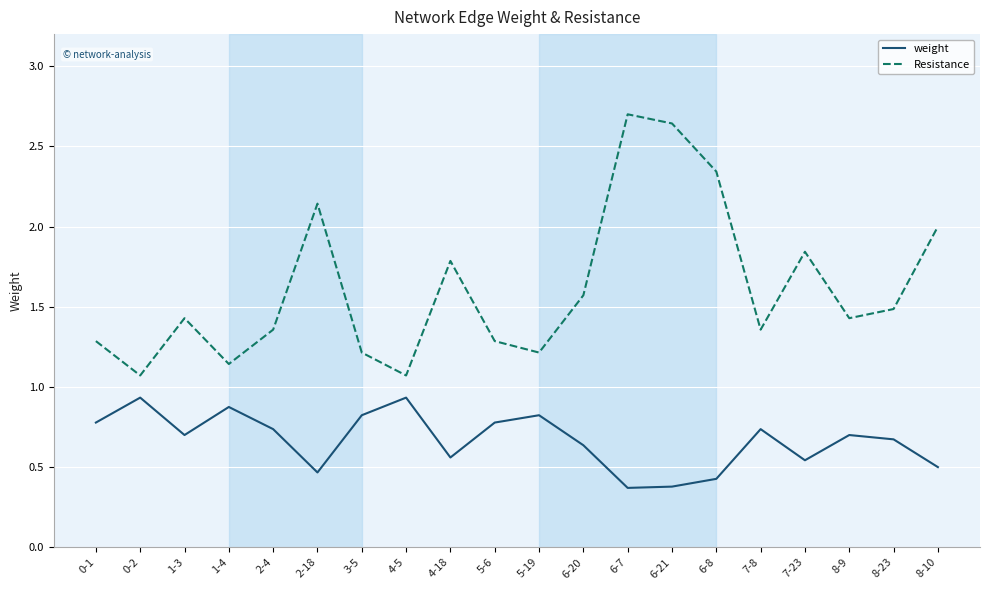

Which series has the largest total across all categories?

Resistance